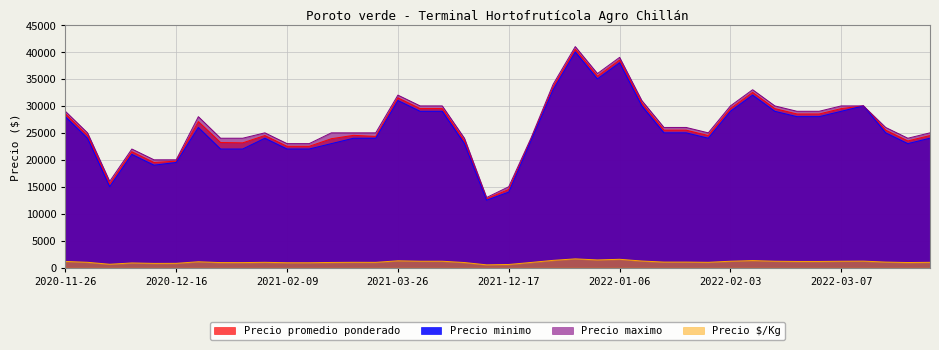

Which series changed the most between 2021-03-26 and 2021-12-24?

Precio promedio ponderado